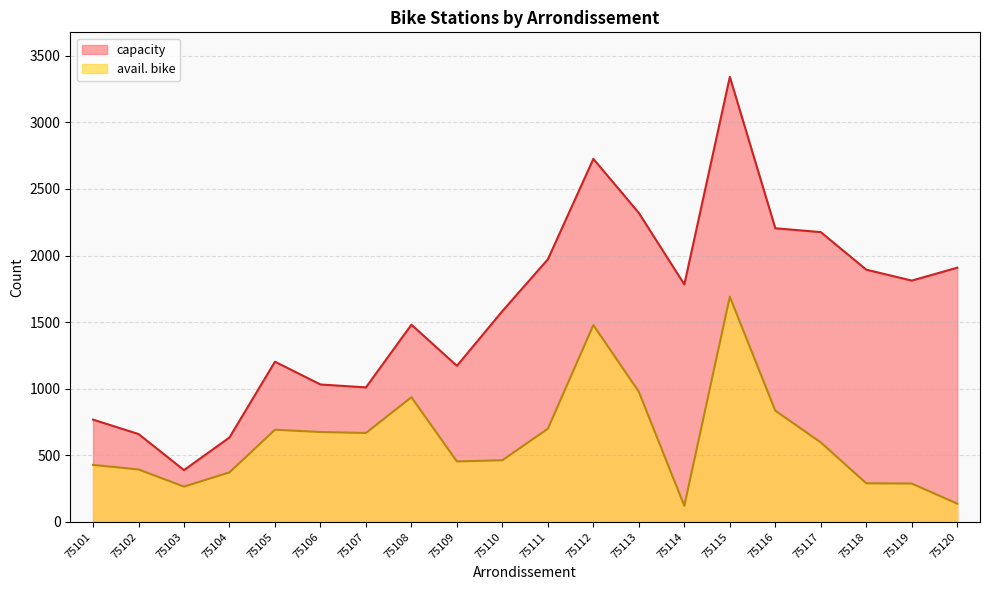

What is the difference between the avail. bike values at 75113 and 75112?

501